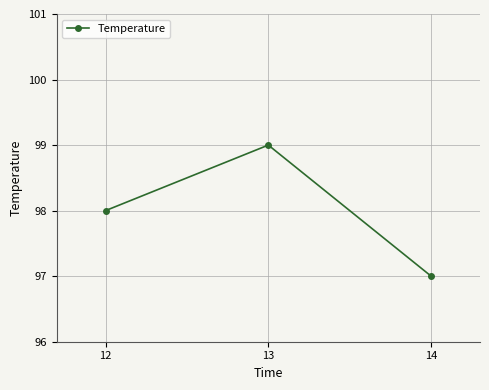

The value at 13 is 99. True or false?

True